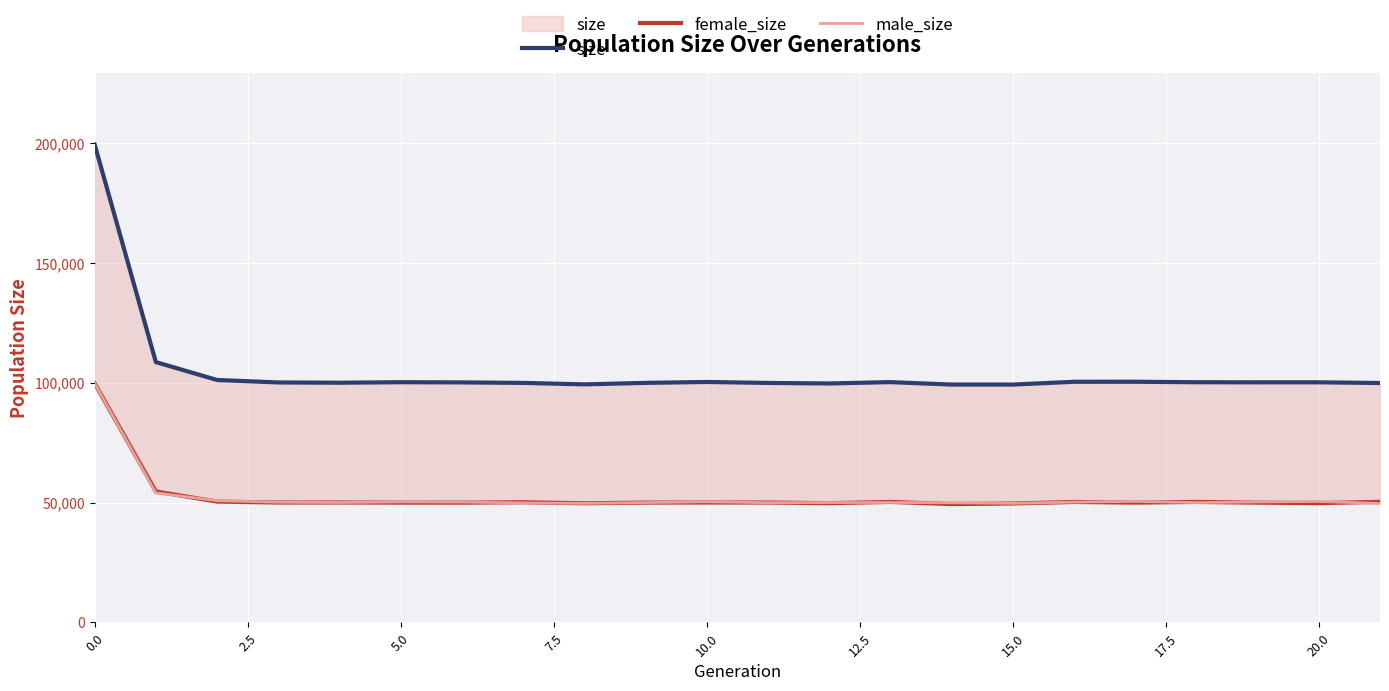

Is it true that female_size equals 23842 at 2.5?

False